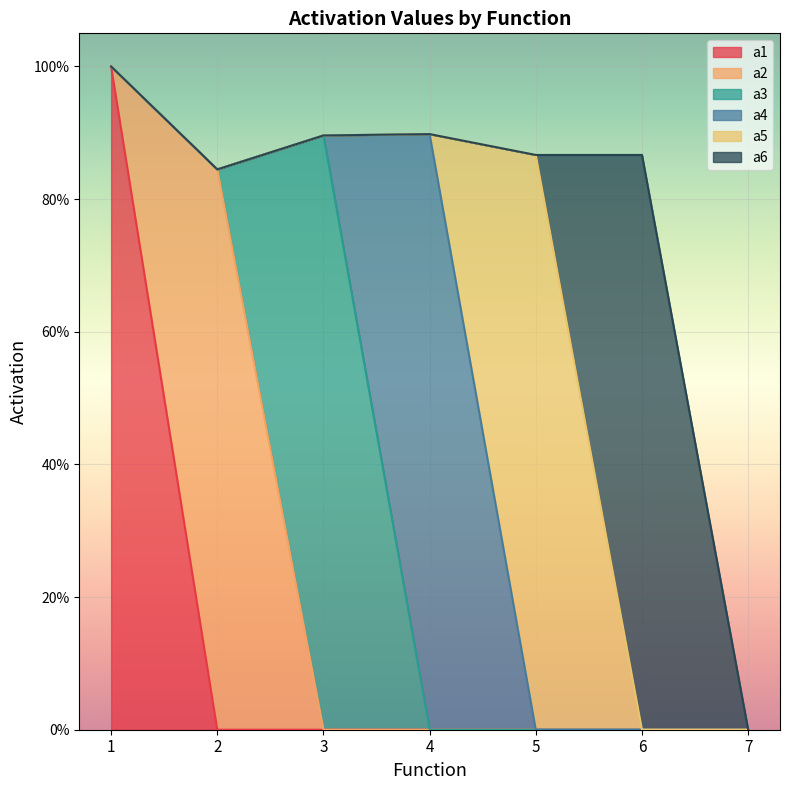

What is the value of the a1 point at the 1st from the left?

1.0